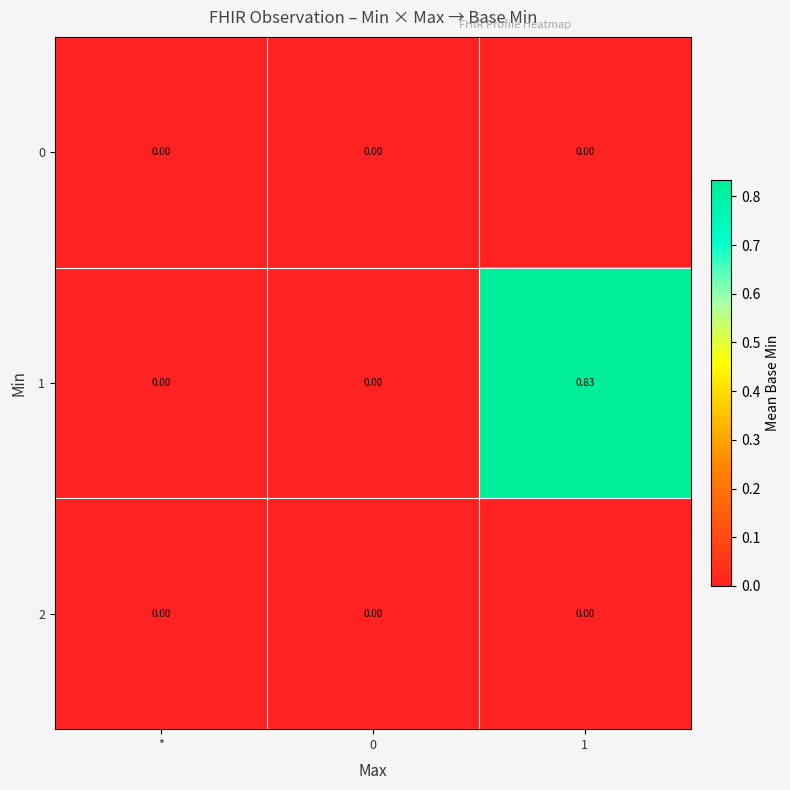

Which series changed the most between 0 and 1?

1